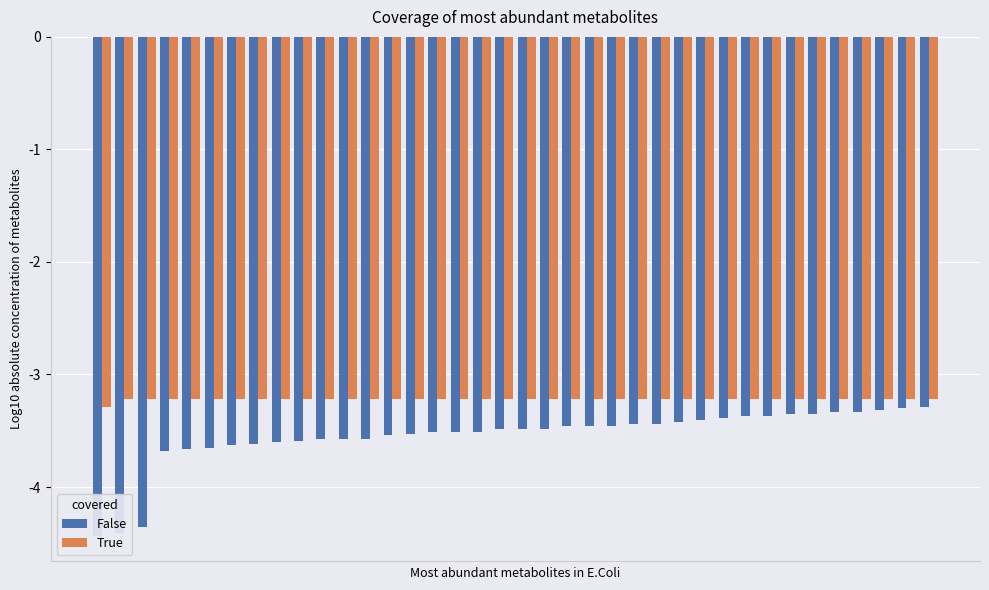

What is the sum of the True values at 28 and 5?

-6.4